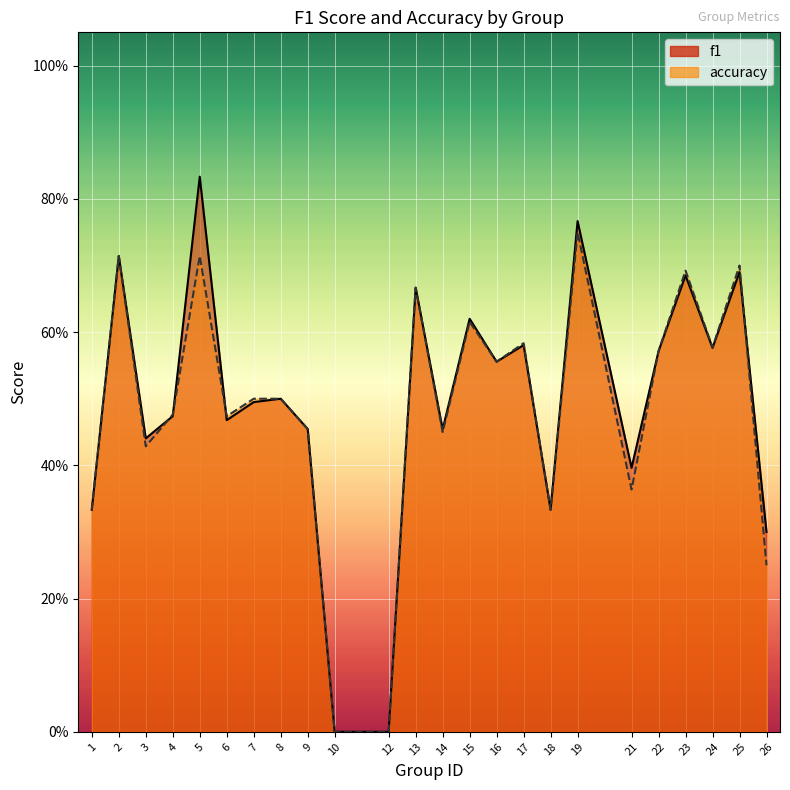

What is the greatest value displayed?

0.8